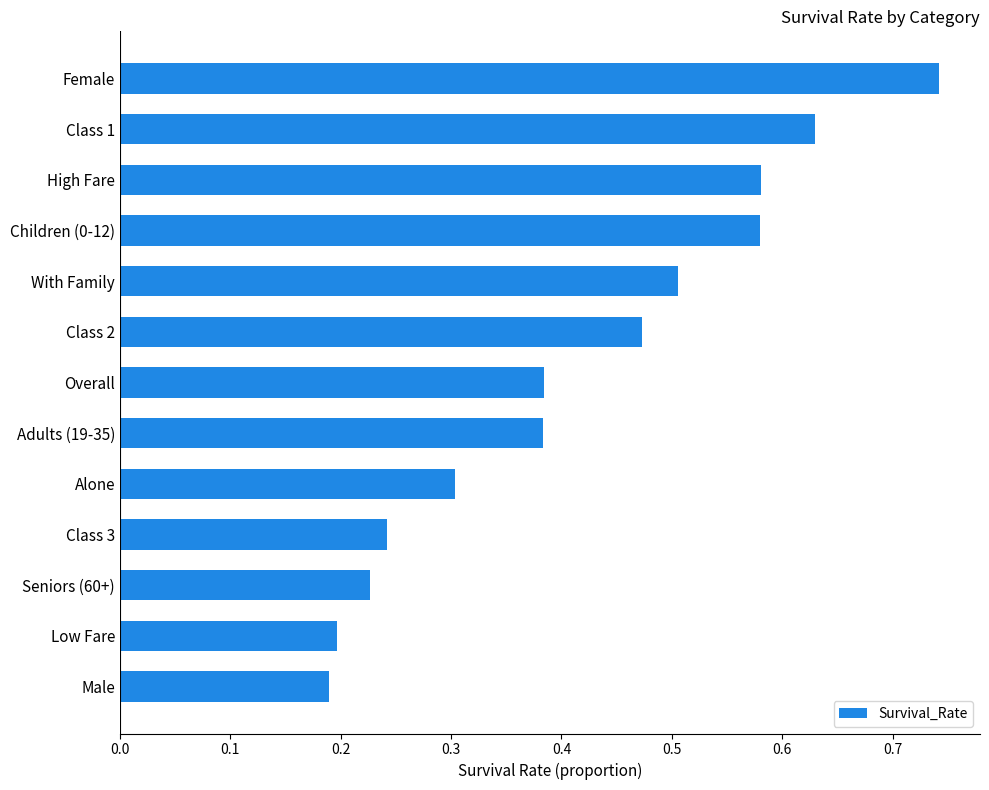

Count the values in the range 0 to 1.

13